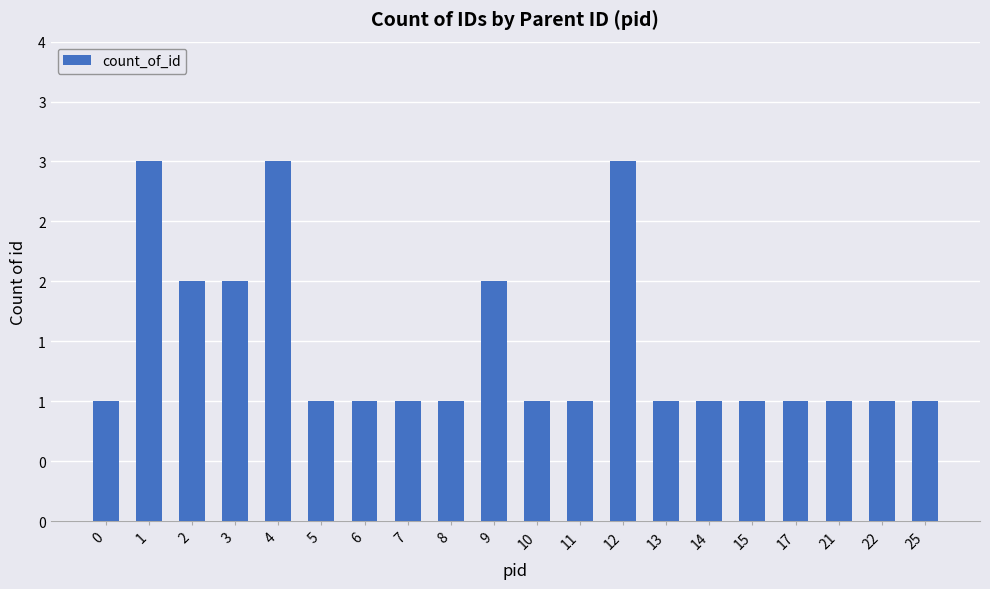

Does the chart contain any negative values?

No